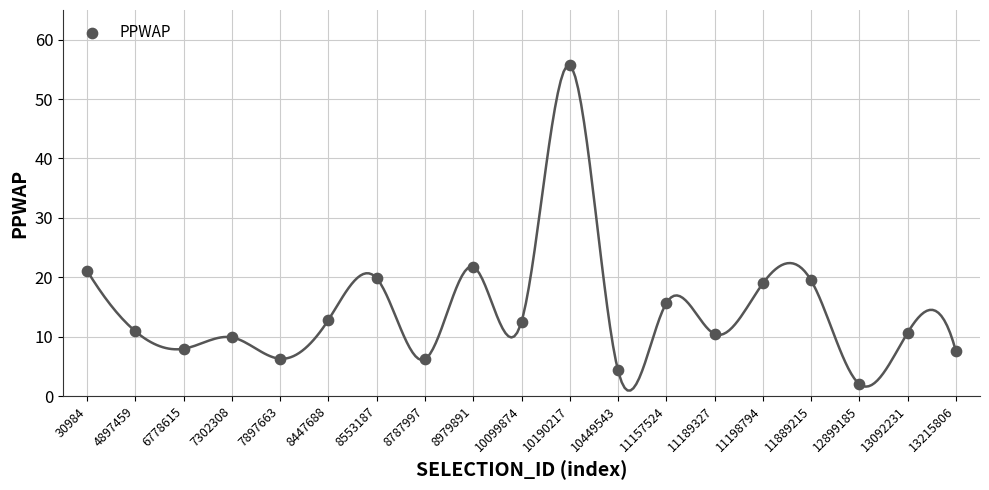

What Y value in the scatter plot is closest to 28?

21.8